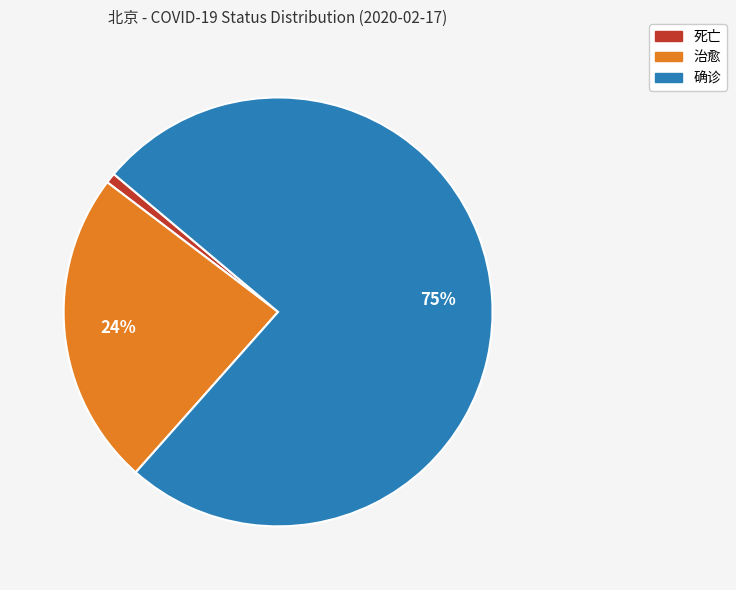

To the nearest percent, what is the average slice percentage?

33%